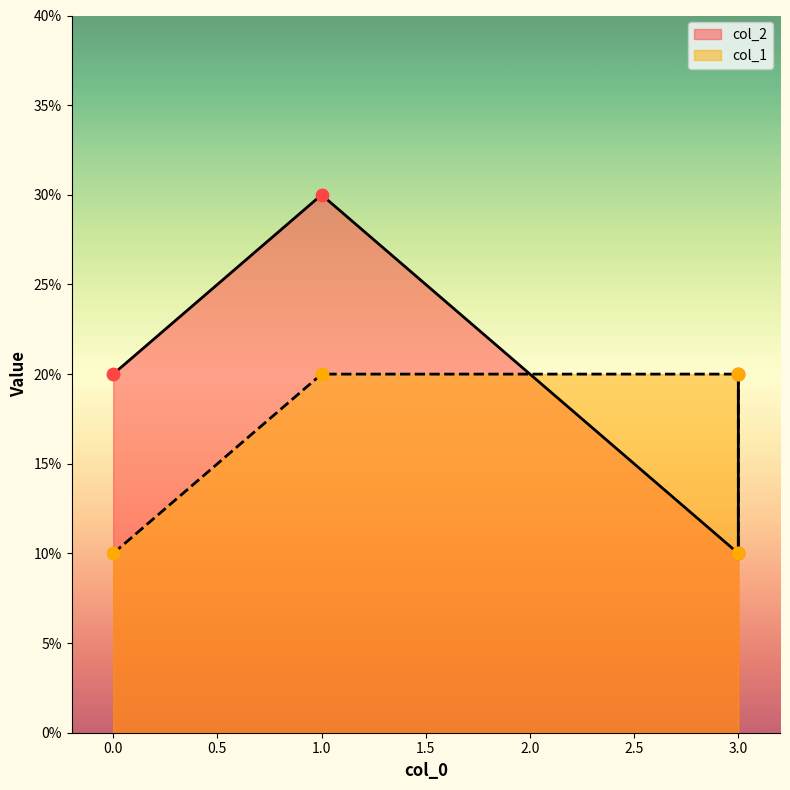

Which series contains the lowest Y value?

col_2